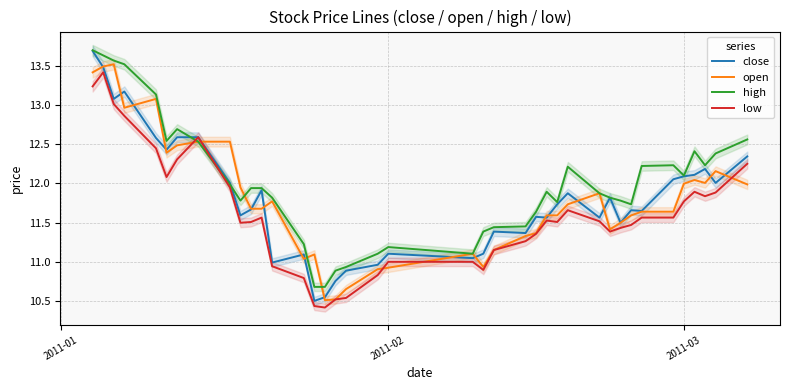

What is the highest value of the low series?

13.4